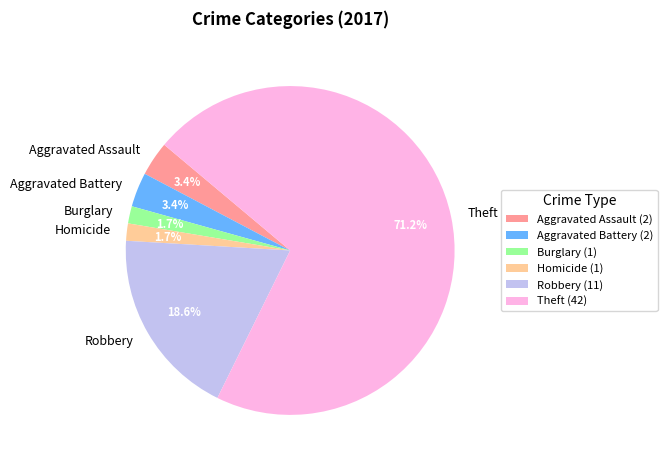

Do Theft and Aggravated Battery together represent more than half of the pie?

Yes